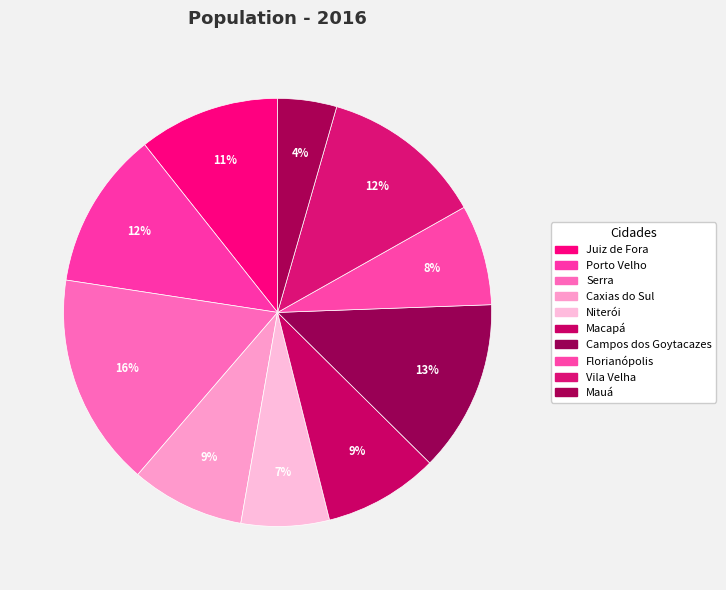

Is it true that Mauá is 1% of the pie?

False